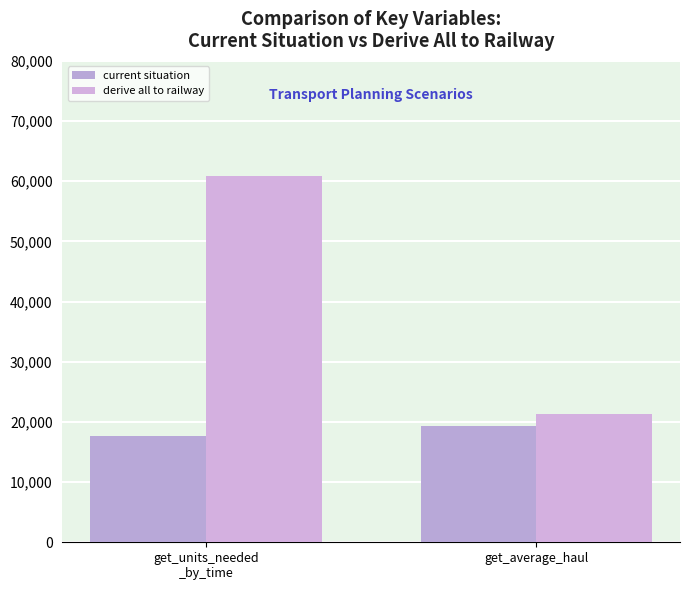

What is the sum of the current situation values at get_units_needed
_by_time and get_average_haul?

37082.2